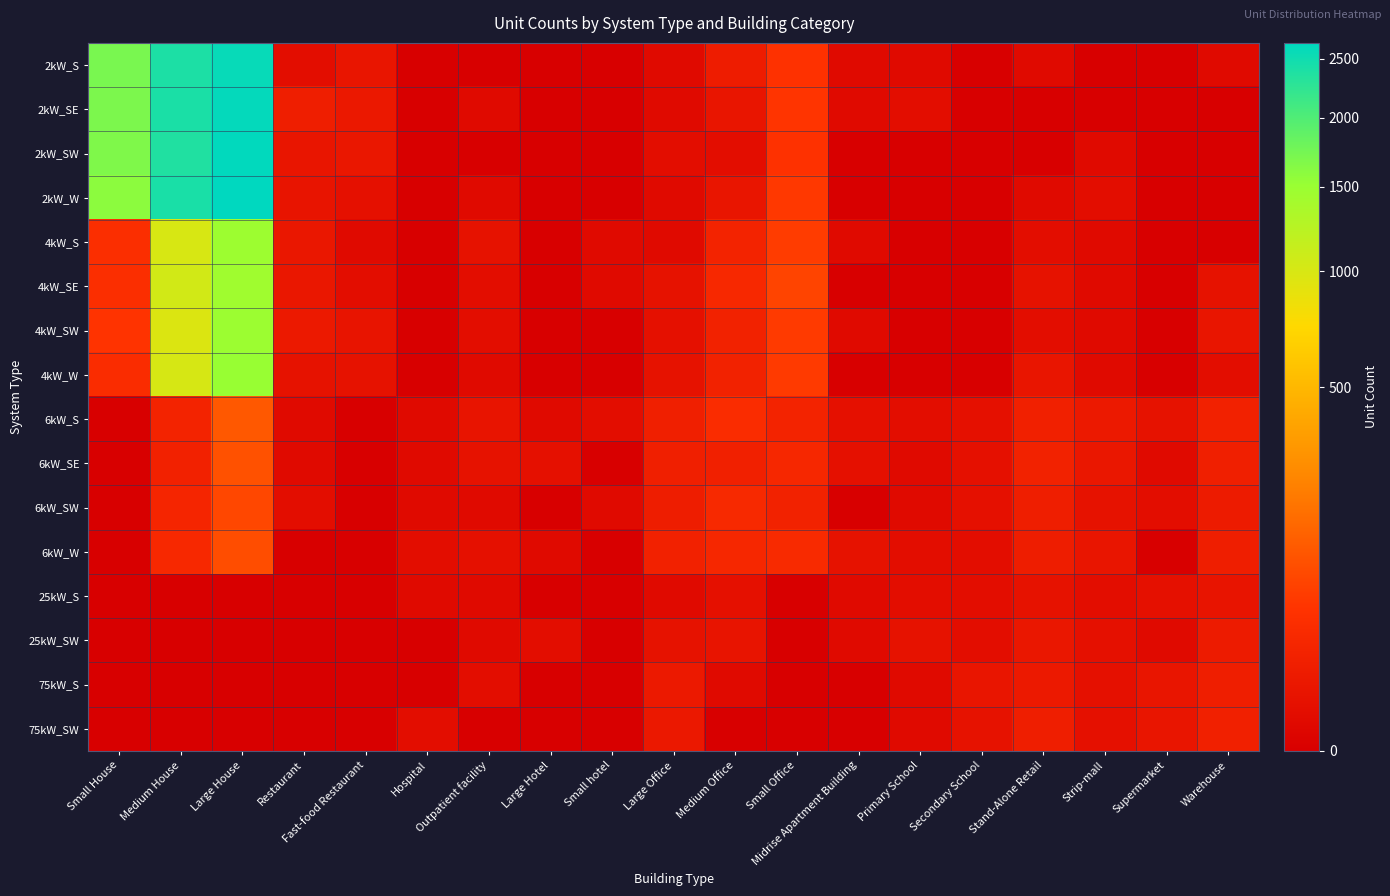

What is the total value across all series at Medium House?

13693